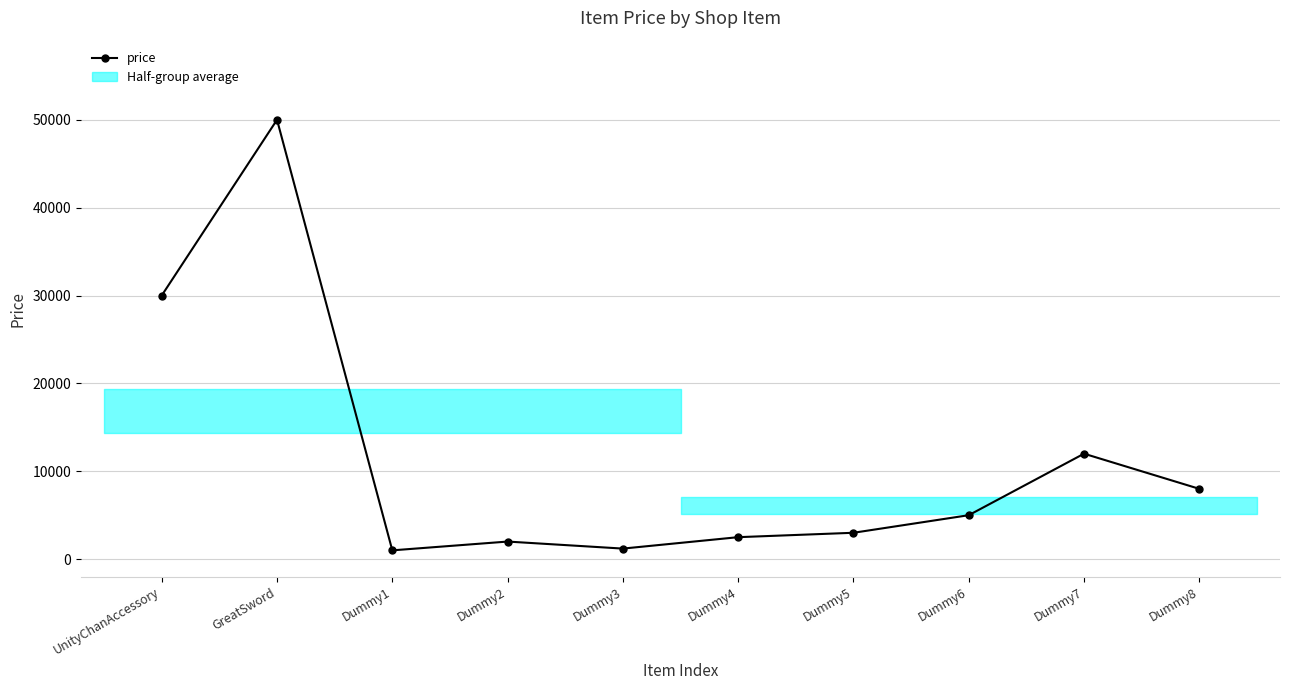

Does the chart display data point markers on the line(s)?

Yes